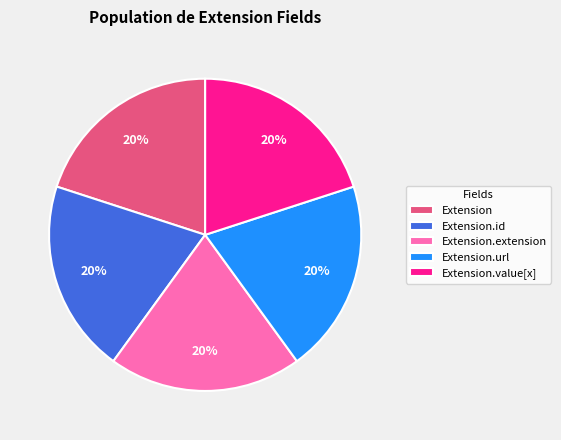

Count the number of slices in the pie.

5